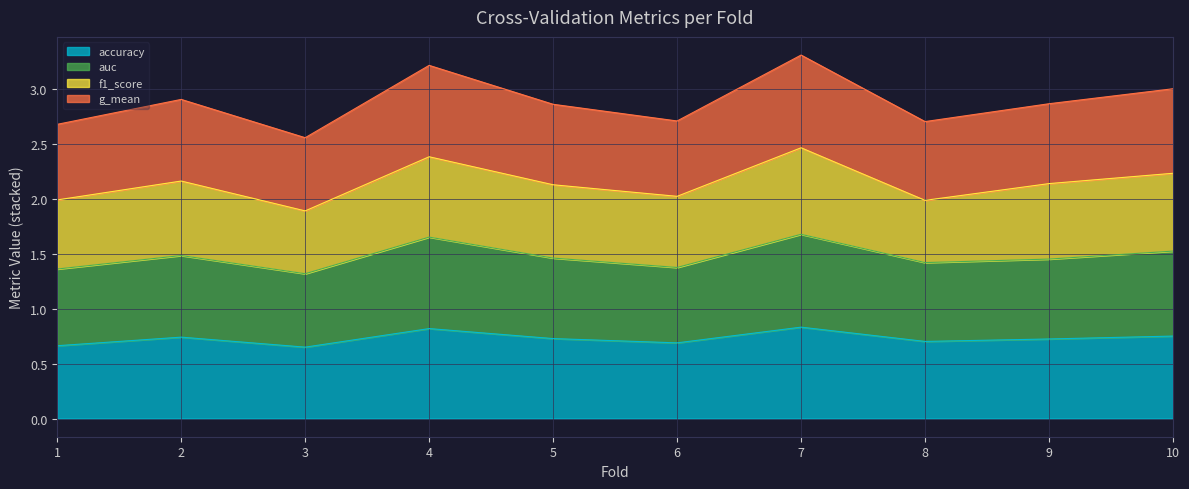

The accuracy series shows 0.4 at 9. True or false?

False